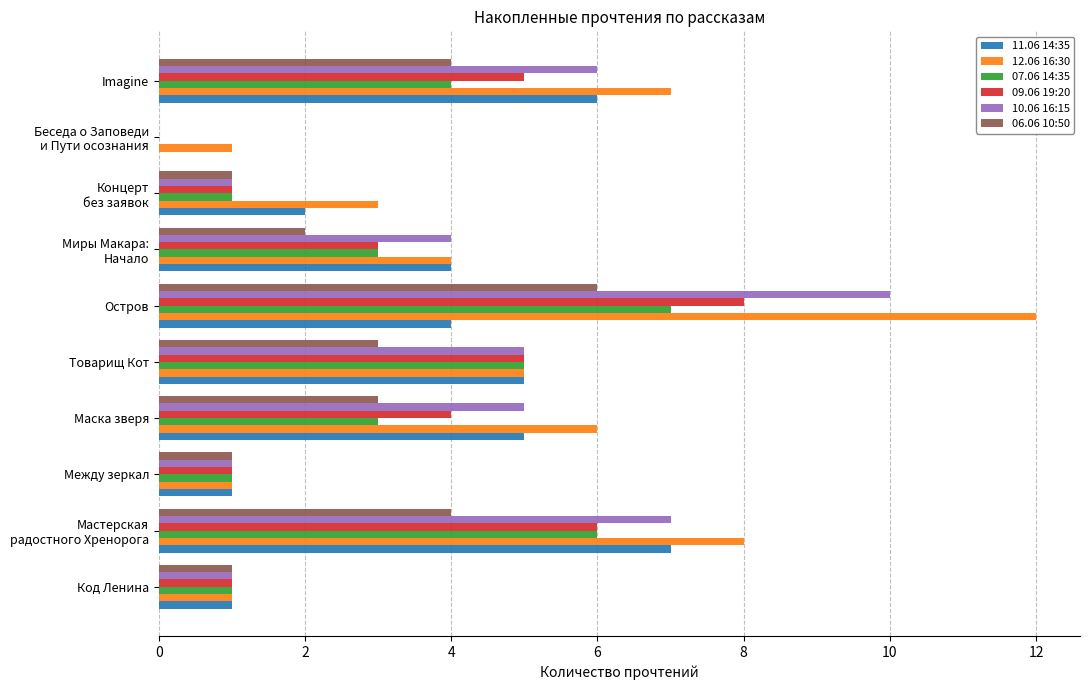

Count the number of data series in this chart.

6